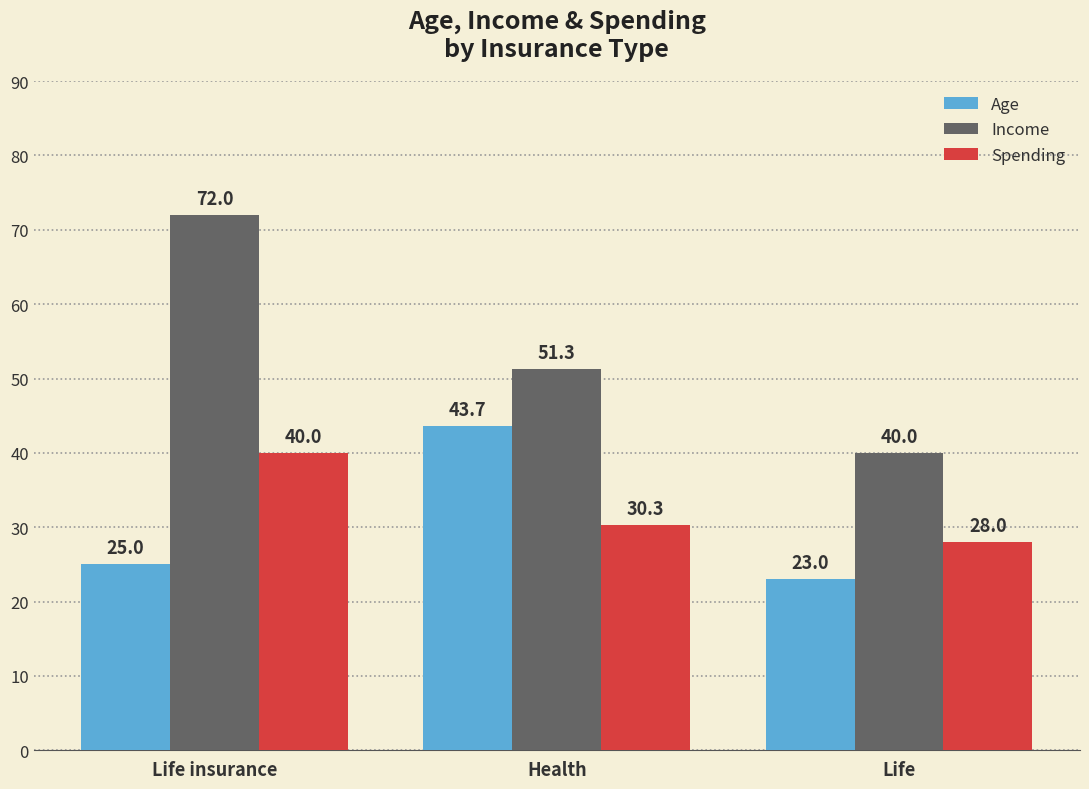

At which category is the sum across all series the highest?

Life insurance